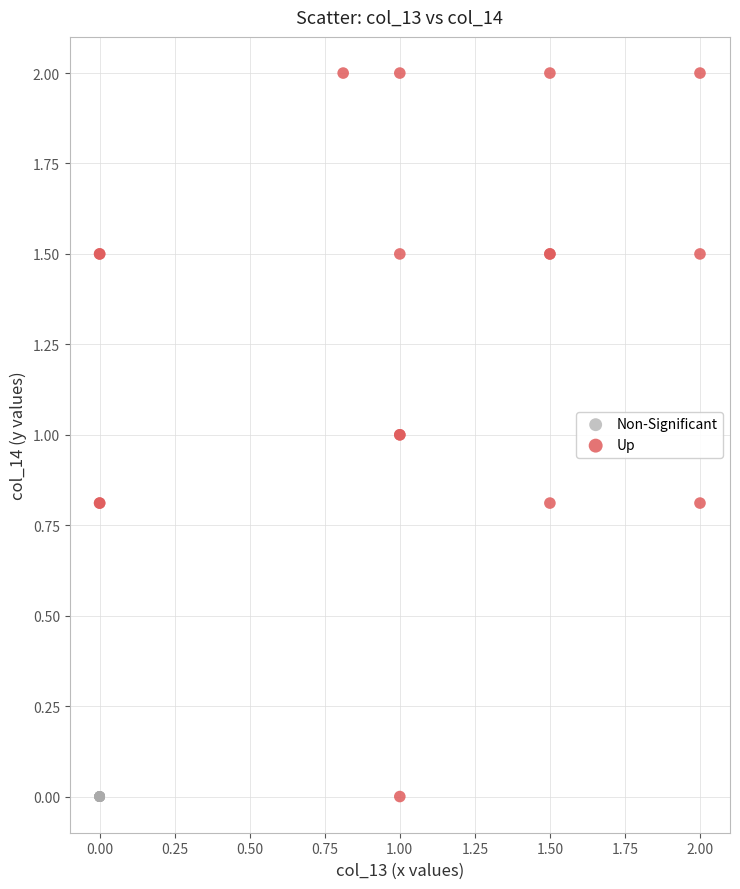

Which series reaches the maximum Y coordinate?

Up